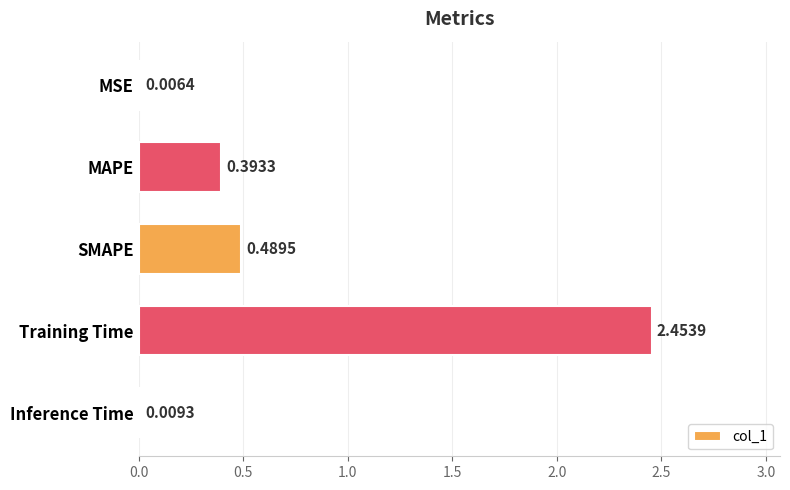

Which has a higher value, MAPE or MSE?

MAPE